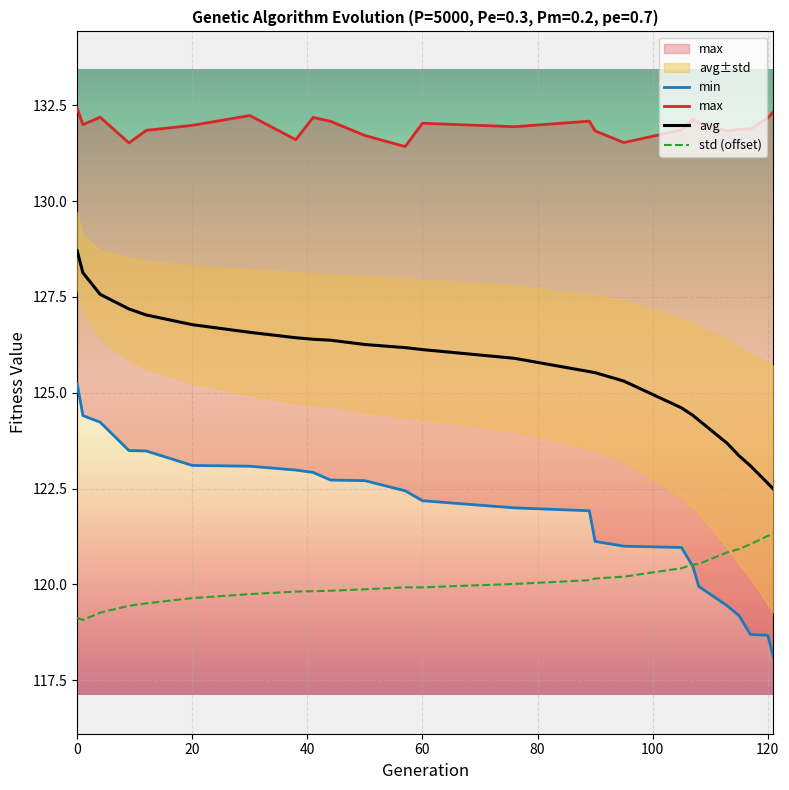

True or false: std (offset) and avg cross at least once.

False